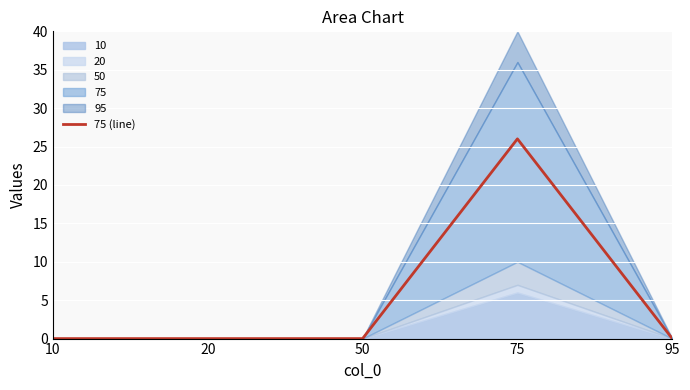

Does the chart display data point markers on the line(s)?

No